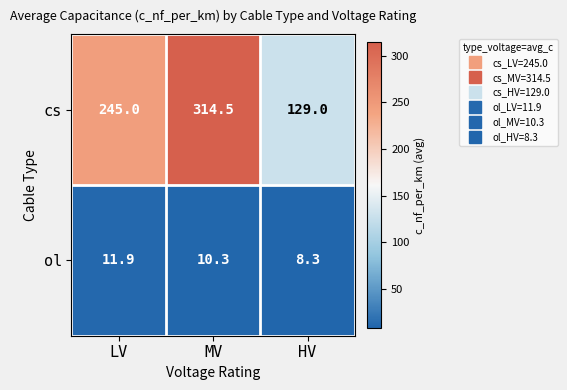

How many distinct data groups are displayed?

2